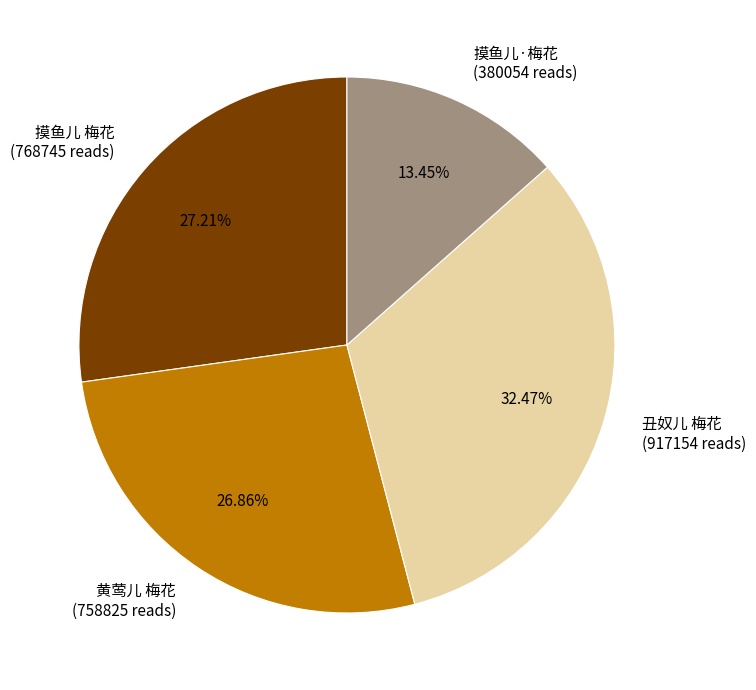

Does 黄莺儿 梅花 represent more than half of the total?

No